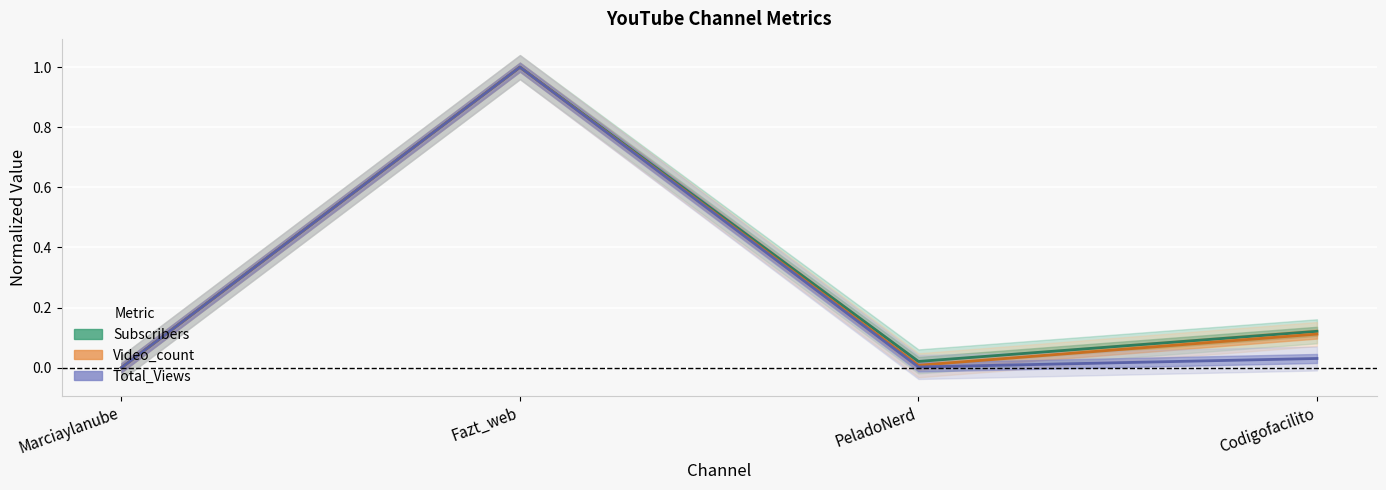

At which label is Subscribers closest to 0?

Marciaylanube